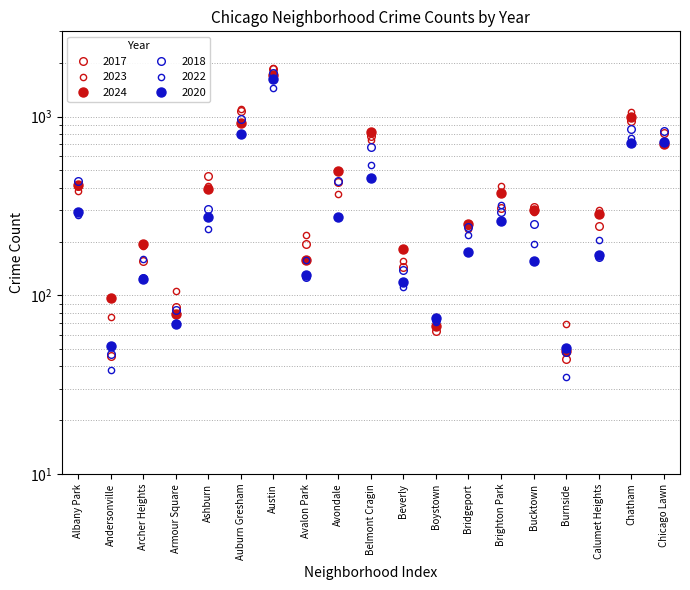

At which label does 2020 reach its minimum?

Burnside